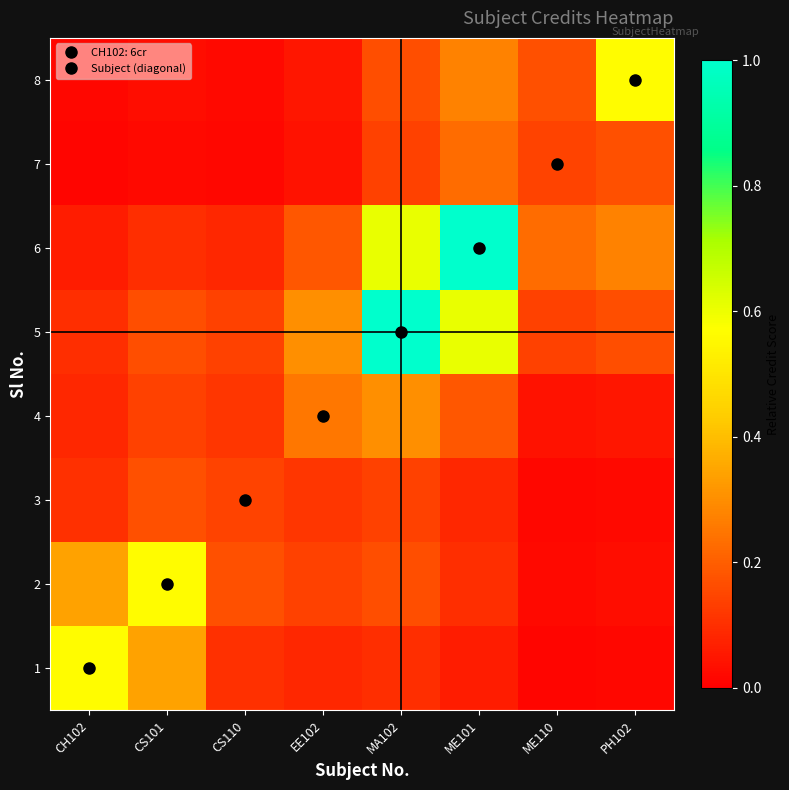

At how many categories does at least one series exceed 0?

8